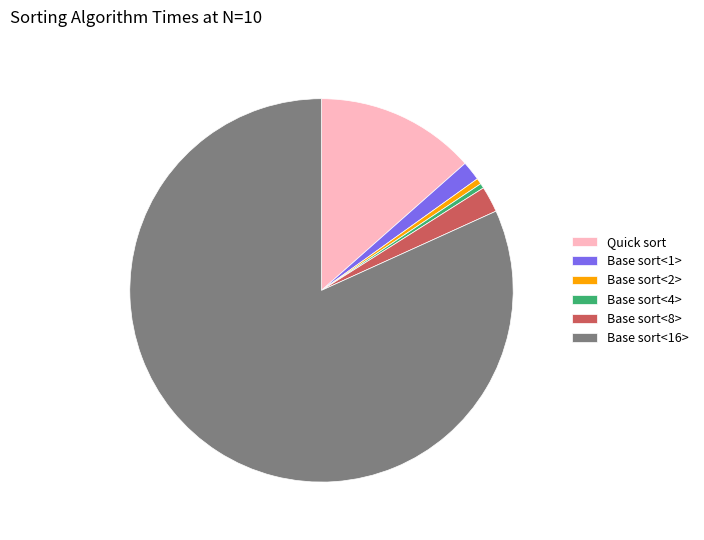

Which slice is the largest?

Base sort<16>